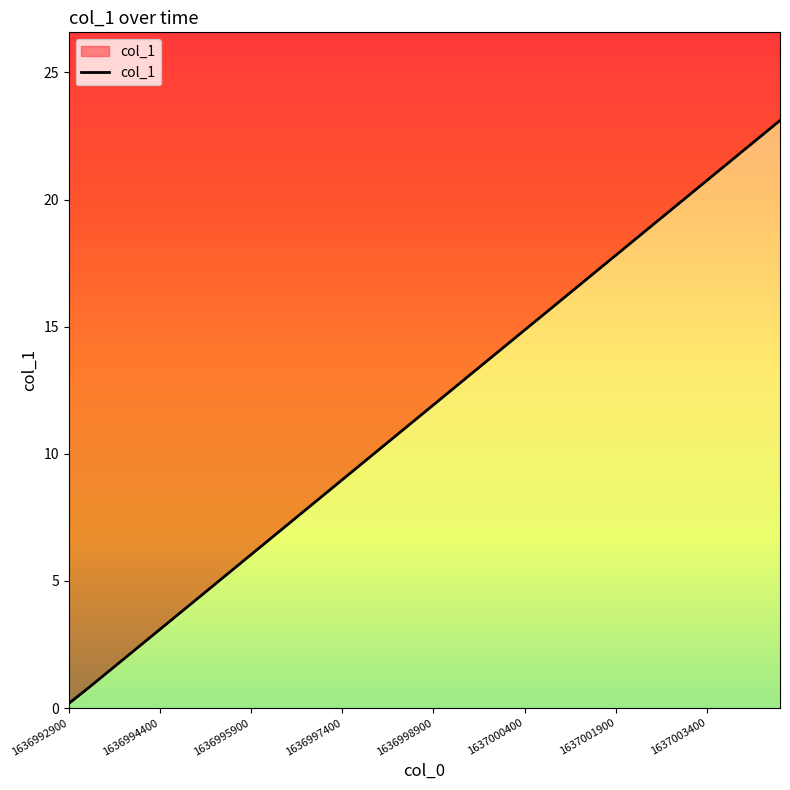

What is the label of the 17th point from the left?

16